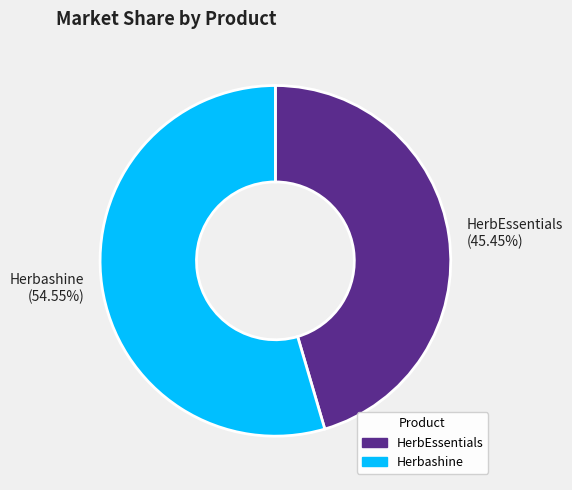

The Herbashine slice represents 55% of the pie. True or false?

True